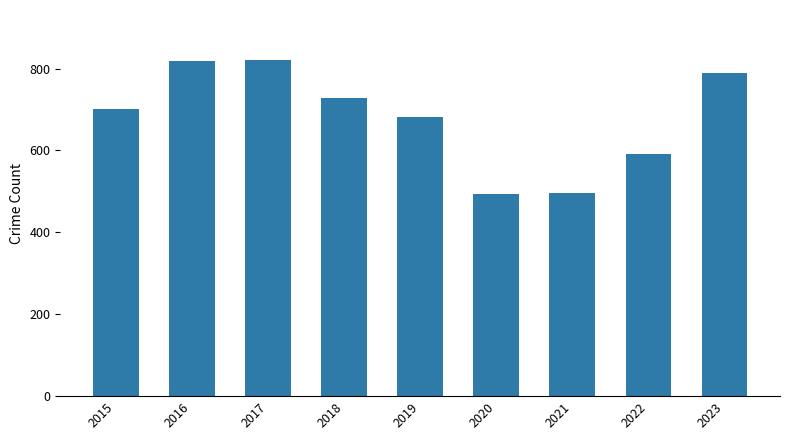

What is the difference between the maximum and minimum values?

326